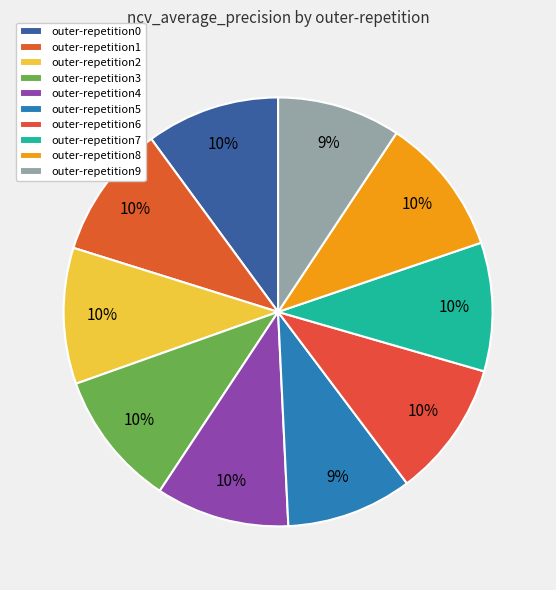

Count the number of slices in the pie.

10